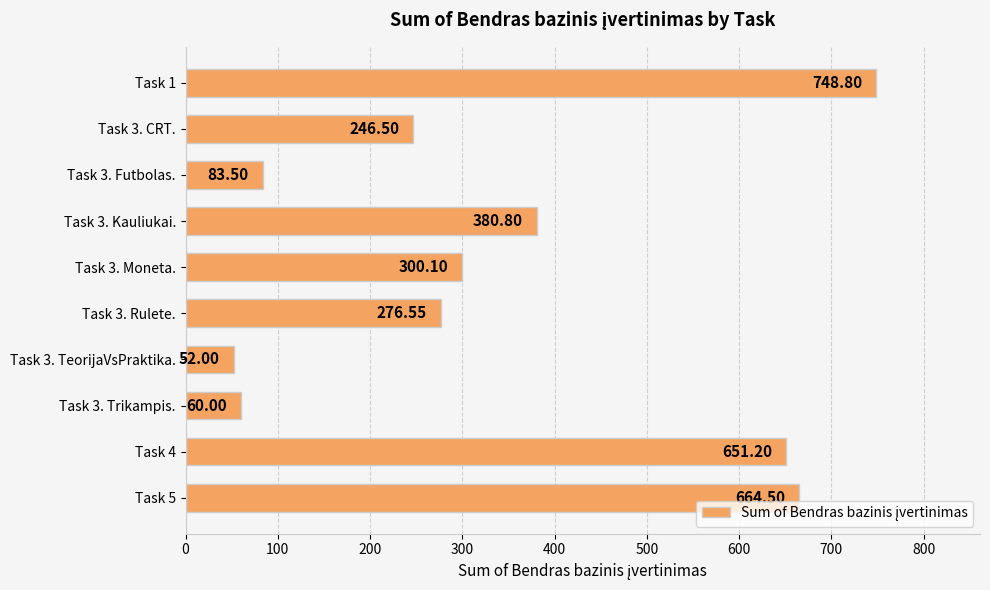

What is the ratio of the value at Task 3. Rulete. to the value at Task 1?

0.4